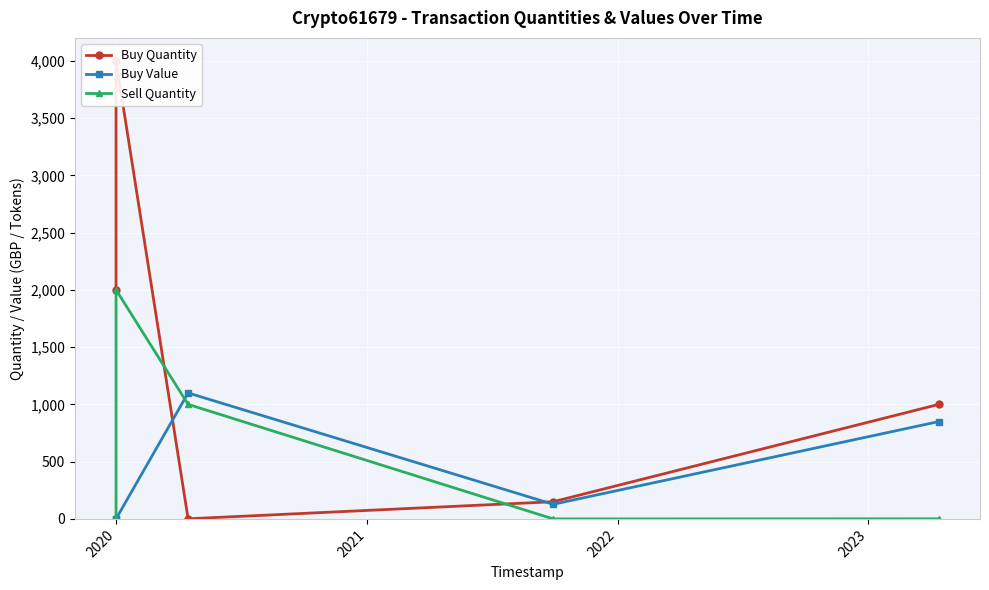

List the series in order of their overall mean, lowest first.

Buy Value, Sell Quantity, Buy Quantity